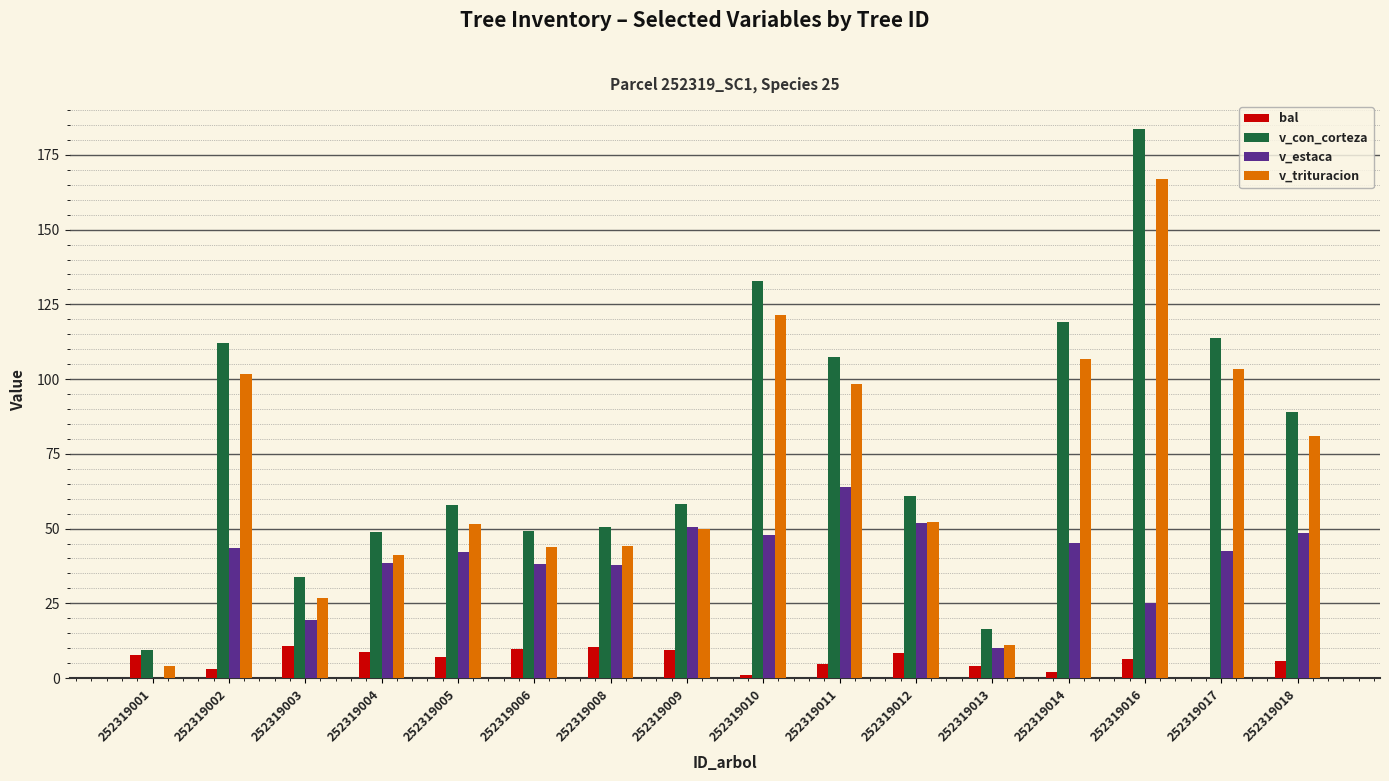

What value does the bal series have at 252319006?

9.8